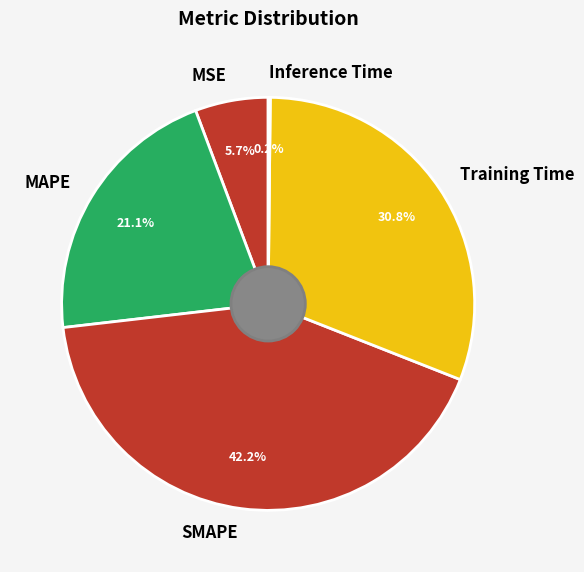

What percentage do SMAPE and MAPE together represent?

63.3%